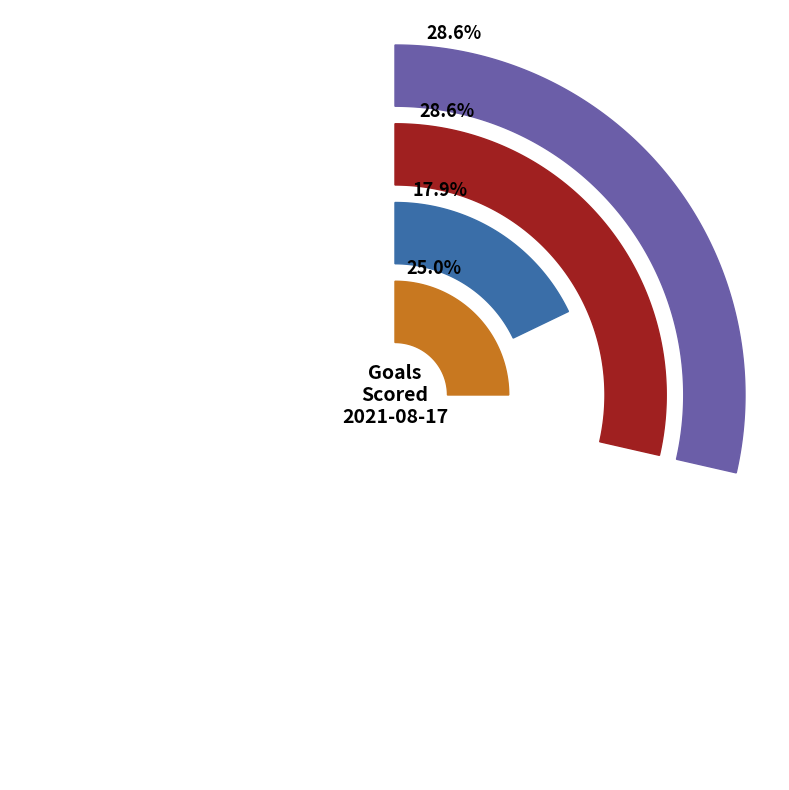

To the nearest percent, what percentage of the pie is AFC Wimbledon?

7%